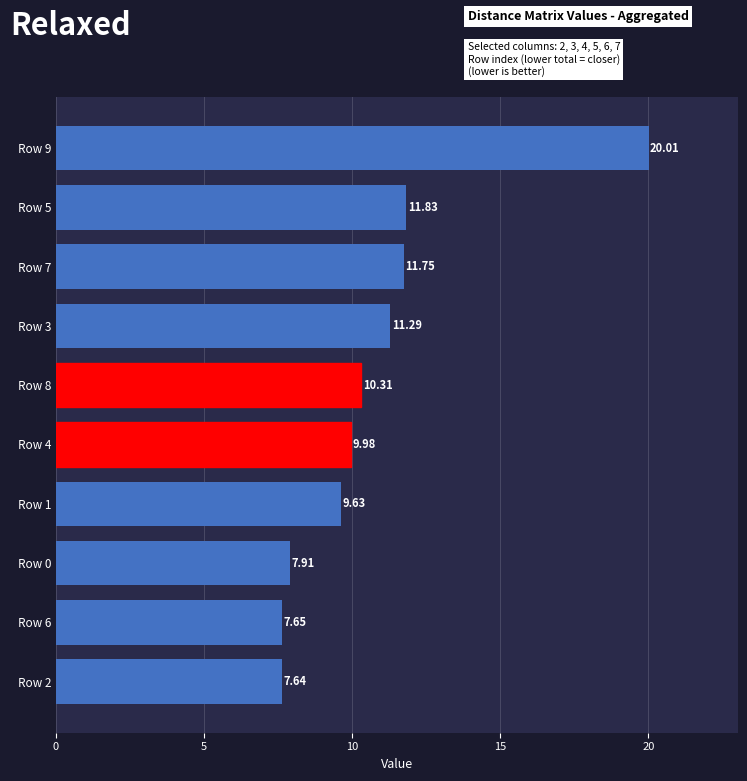

What is the sum of all values?

108.0